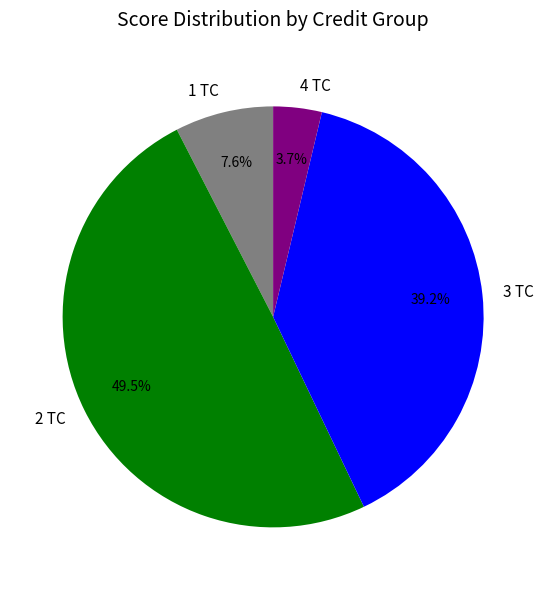

Which has a higher value, 4 TC or 2 TC?

2 TC